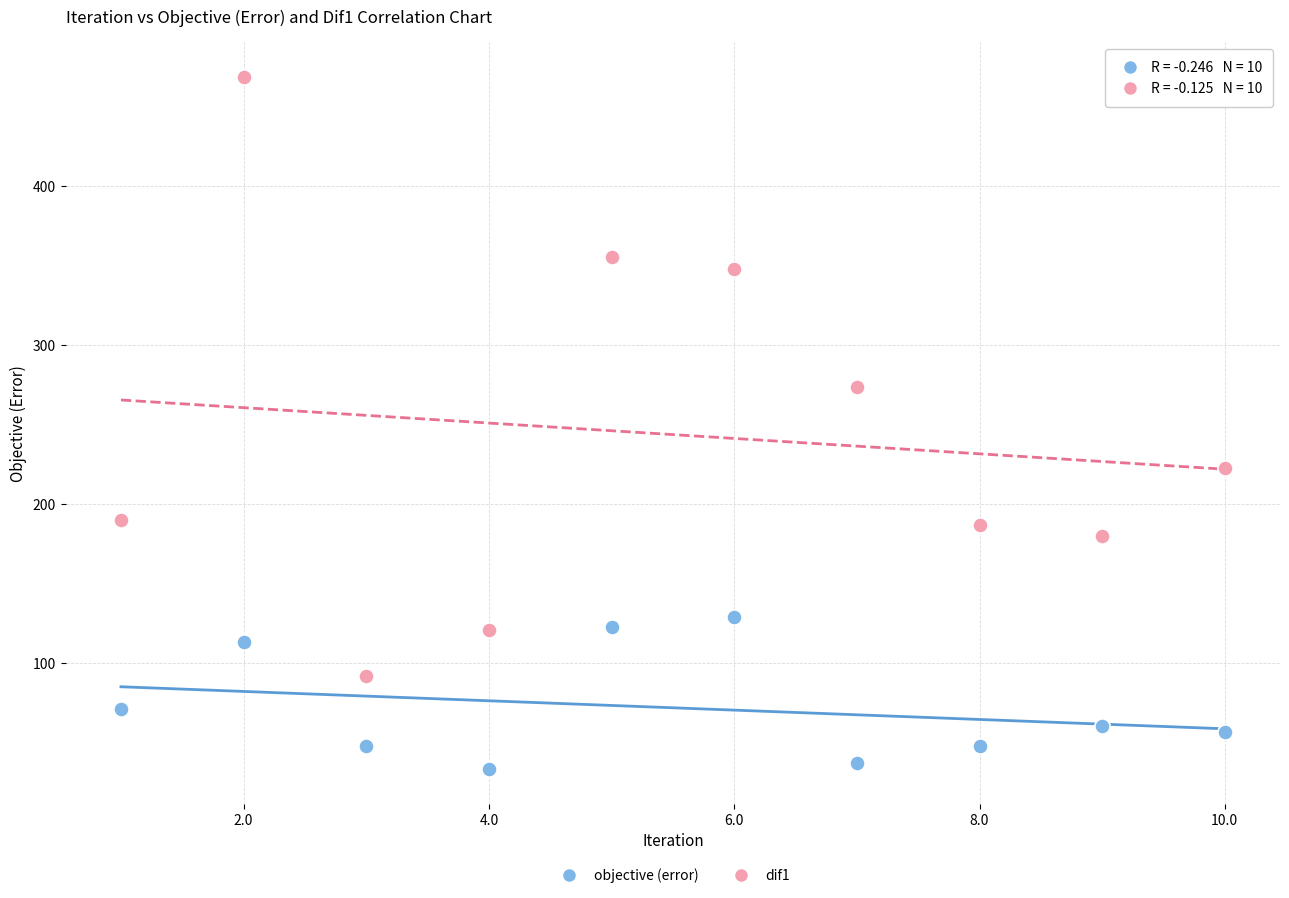

Which series reaches the minimum Y coordinate?

objective (error)